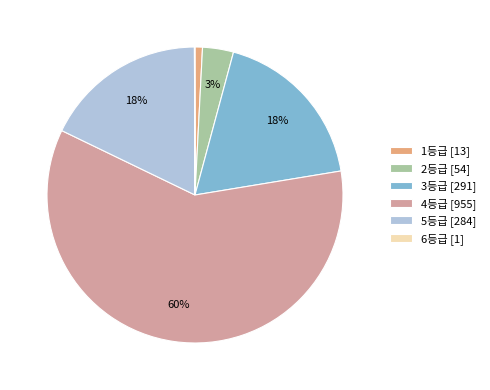

The 4등급 slice represents 51% of the pie. True or false?

False